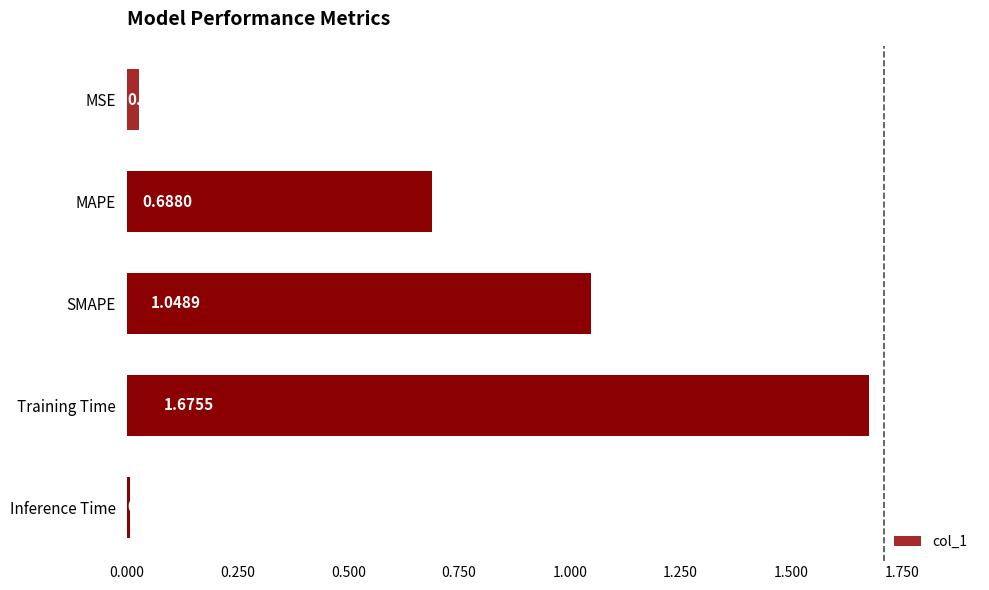

Between Training Time and SMAPE, which is larger?

Training Time